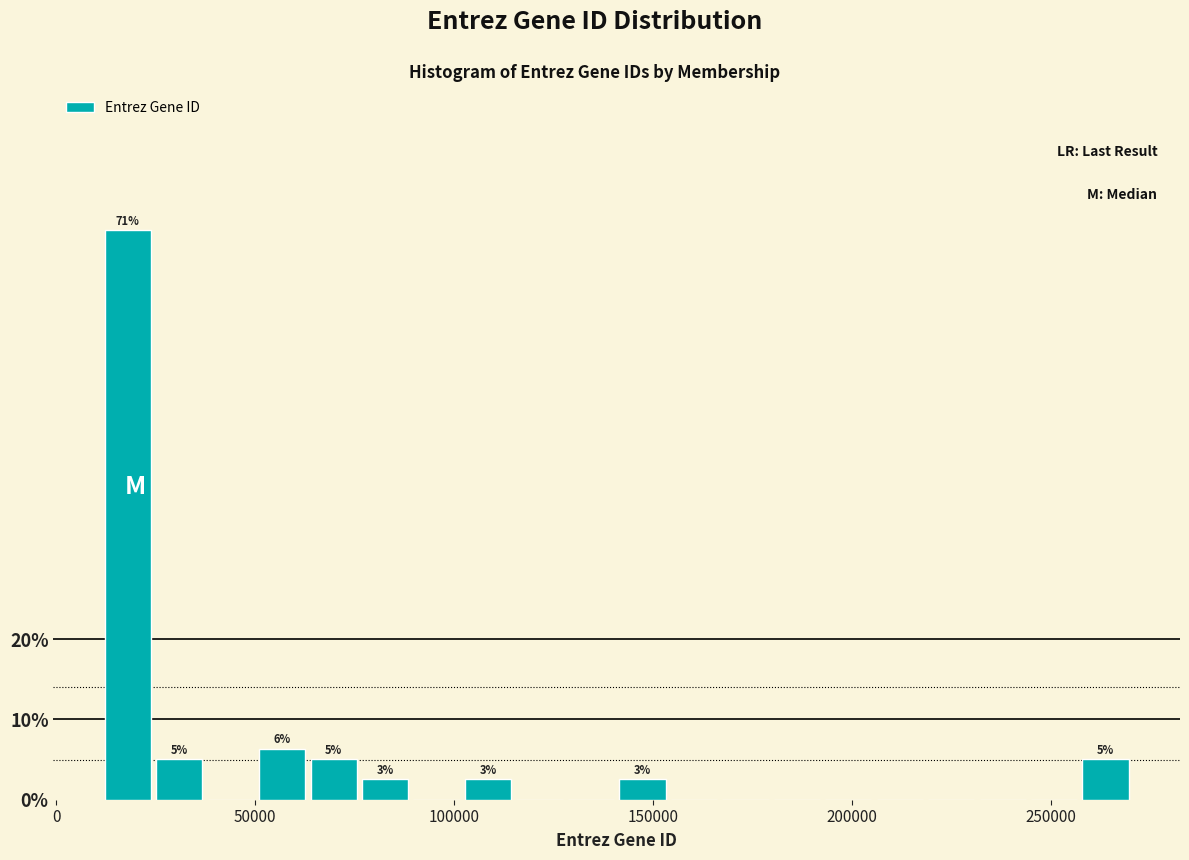

Around what value on the x-axis is the tallest bar? Give the approximate position of its centre, as read against the axis.

20000